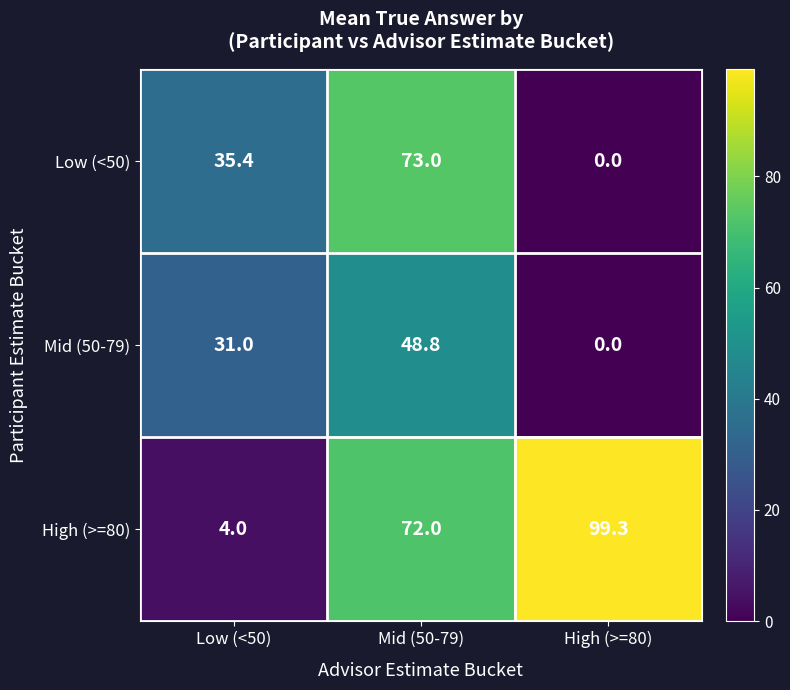

Which category has the highest value across all series?

High (>=80)